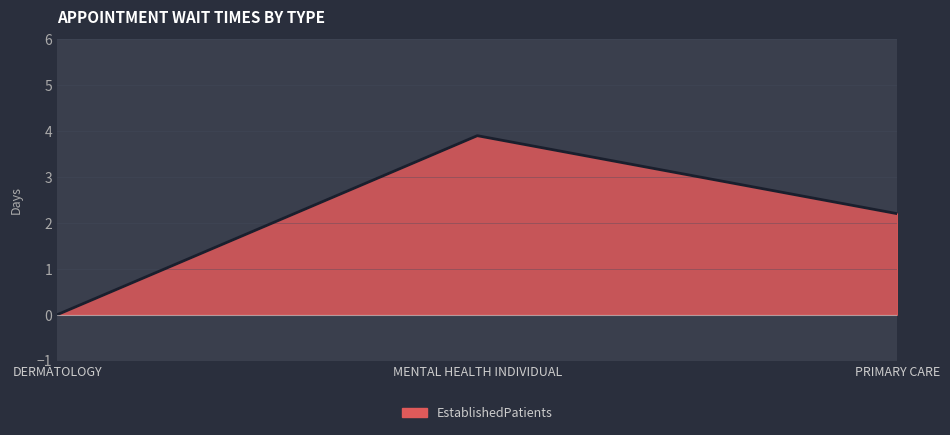

The value at MENTAL HEALTH INDIVIDUAL is 3.9. True or false?

True